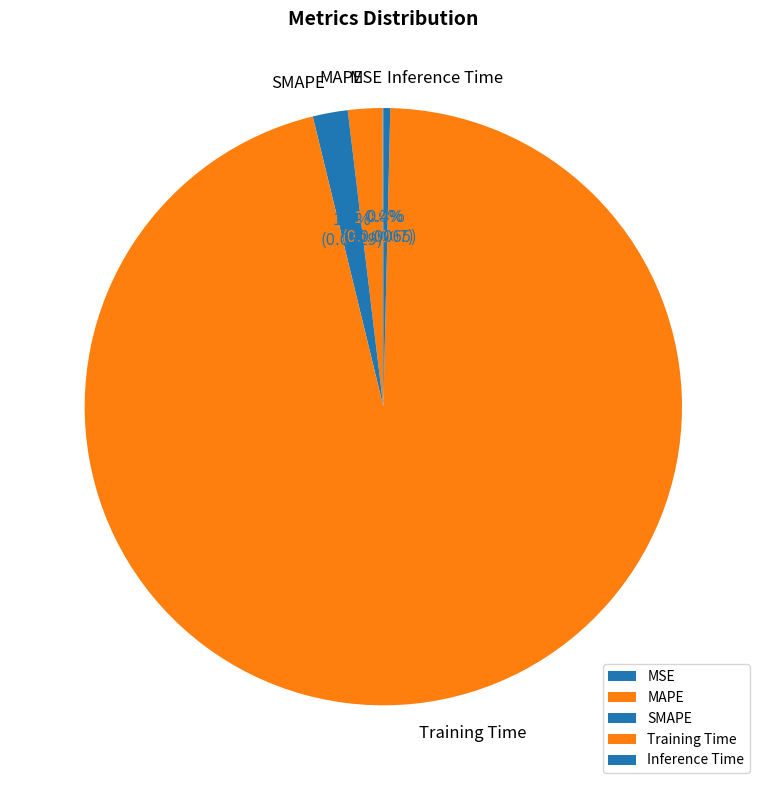

Does Training Time account for over 50% of the chart?

Yes